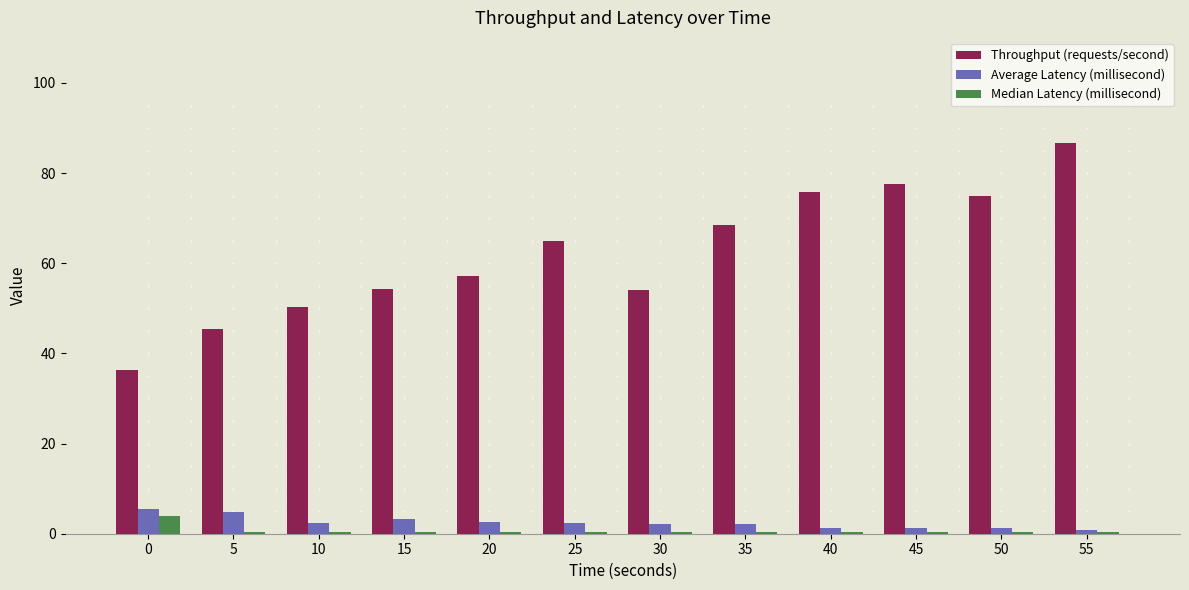

Which series has the largest total across all categories?

Throughput (requests/second)